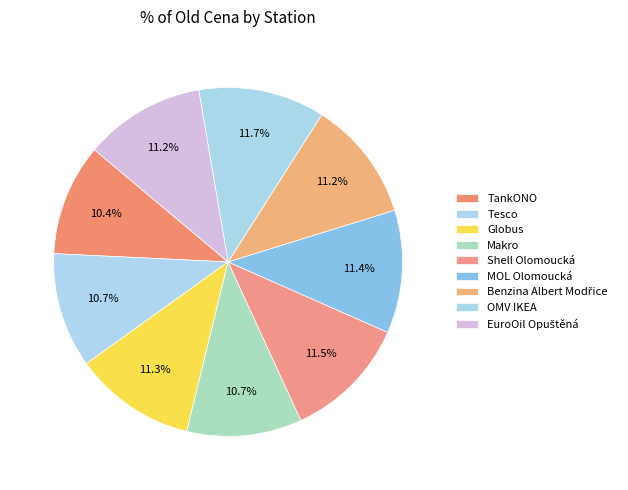

Is Tesco the majority of the pie?

No